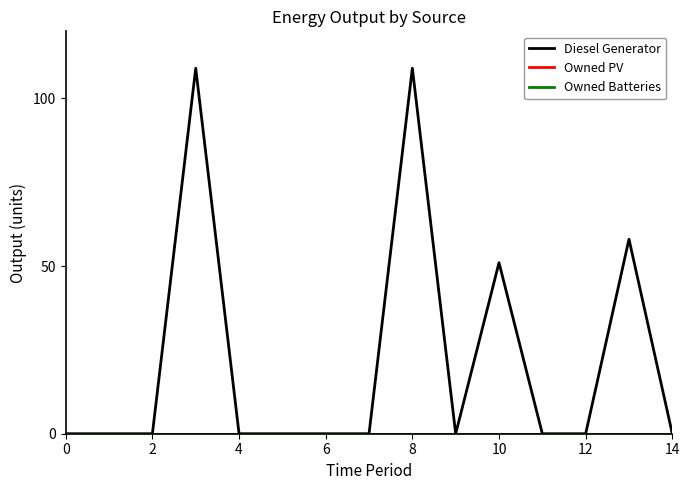

At which label is Diesel Generator closest to 54?

10